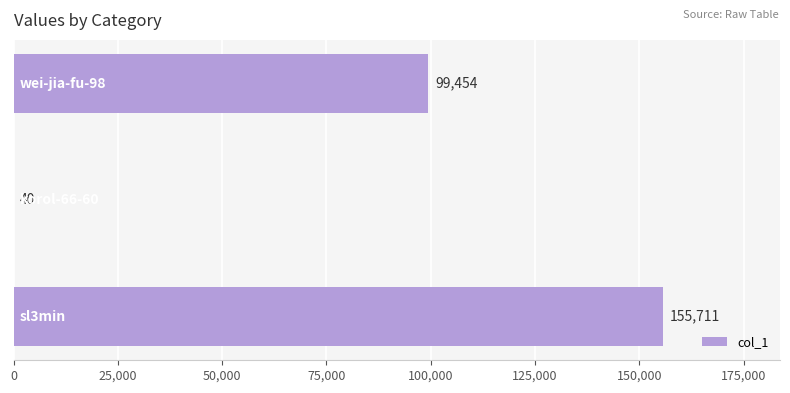

What is the sum of all values?

255205